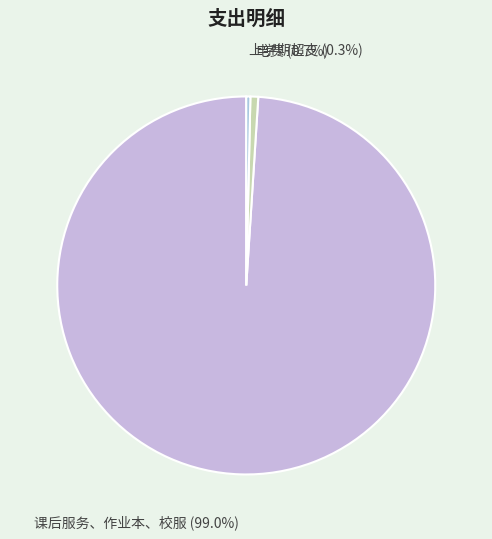

Which slice is the largest?

课后服务、作业本、校服